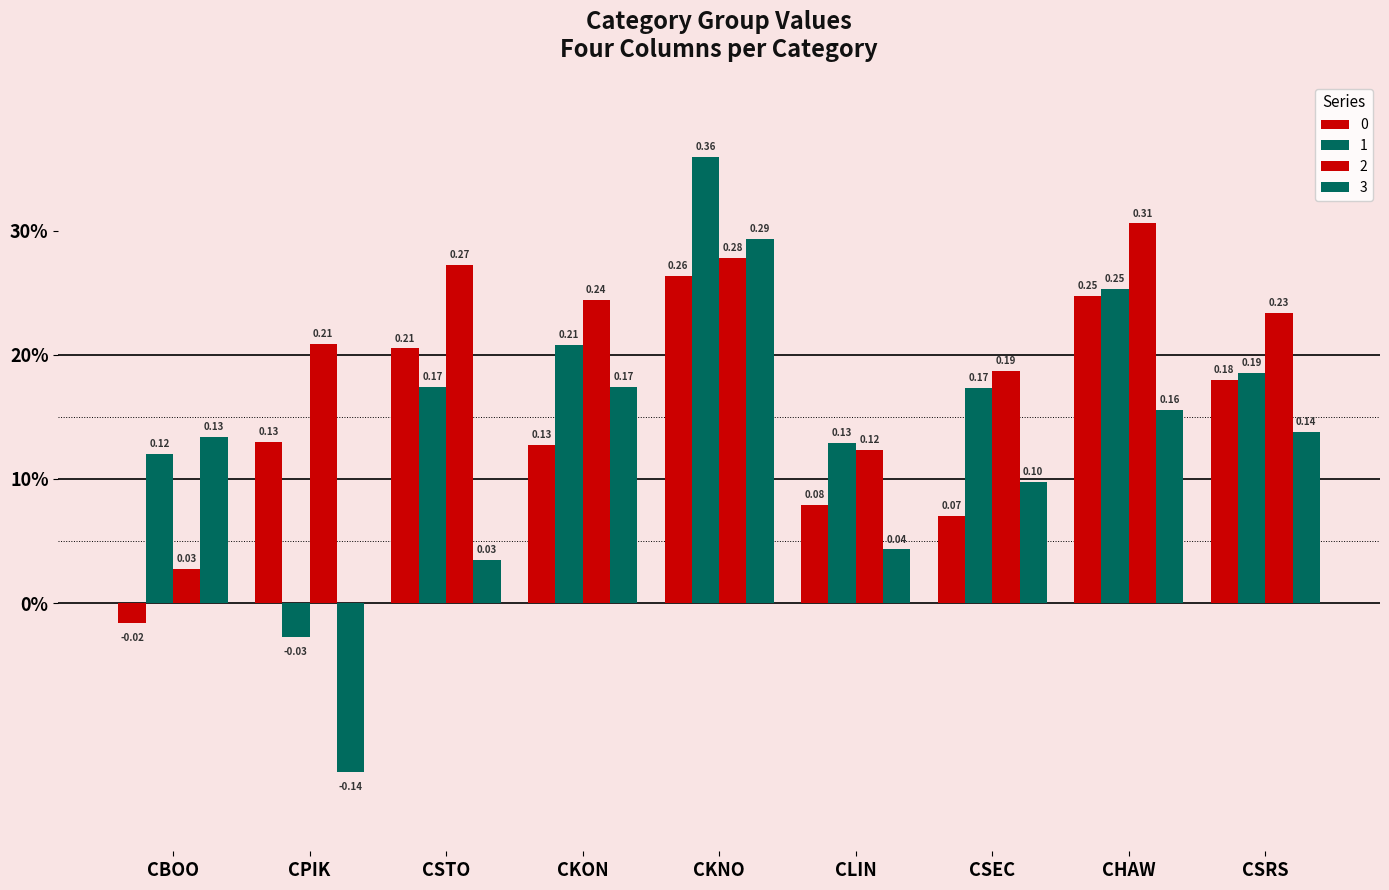

Reading left to right, extract all data points from this chart.

0: CBOO=-0.0	CPIK=0.1	CSTO=0.2	CKON=0.1	CKNO=0.3	CLIN=0.1	CSEC=0.1	CHAW=0.2	CSRS=0.2
1: CBOO=0.1	CPIK=-0.0	CSTO=0.2	CKON=0.2	CKNO=0.4	CLIN=0.1	CSEC=0.2	CHAW=0.3	CSRS=0.2
2: CBOO=0.0	CPIK=0.2	CSTO=0.3	CKON=0.2	CKNO=0.3	CLIN=0.1	CSEC=0.2	CHAW=0.3	CSRS=0.2
3: CBOO=0.1	CPIK=-0.1	CSTO=0.0	CKON=0.2	CKNO=0.3	CLIN=0.0	CSEC=0.1	CHAW=0.2	CSRS=0.1